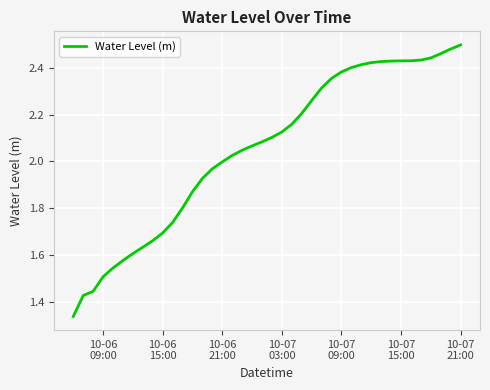

What is the difference between the maximum and minimum values?

1.2